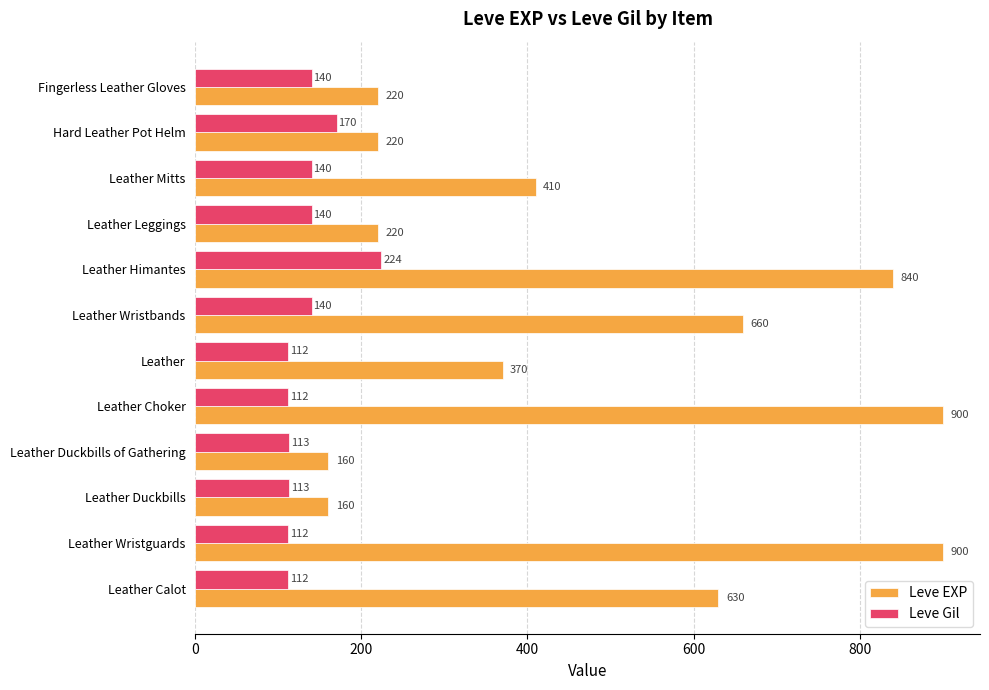

The value of Leve EXP at Fingerless Leather Gloves is 220. True or false?

True